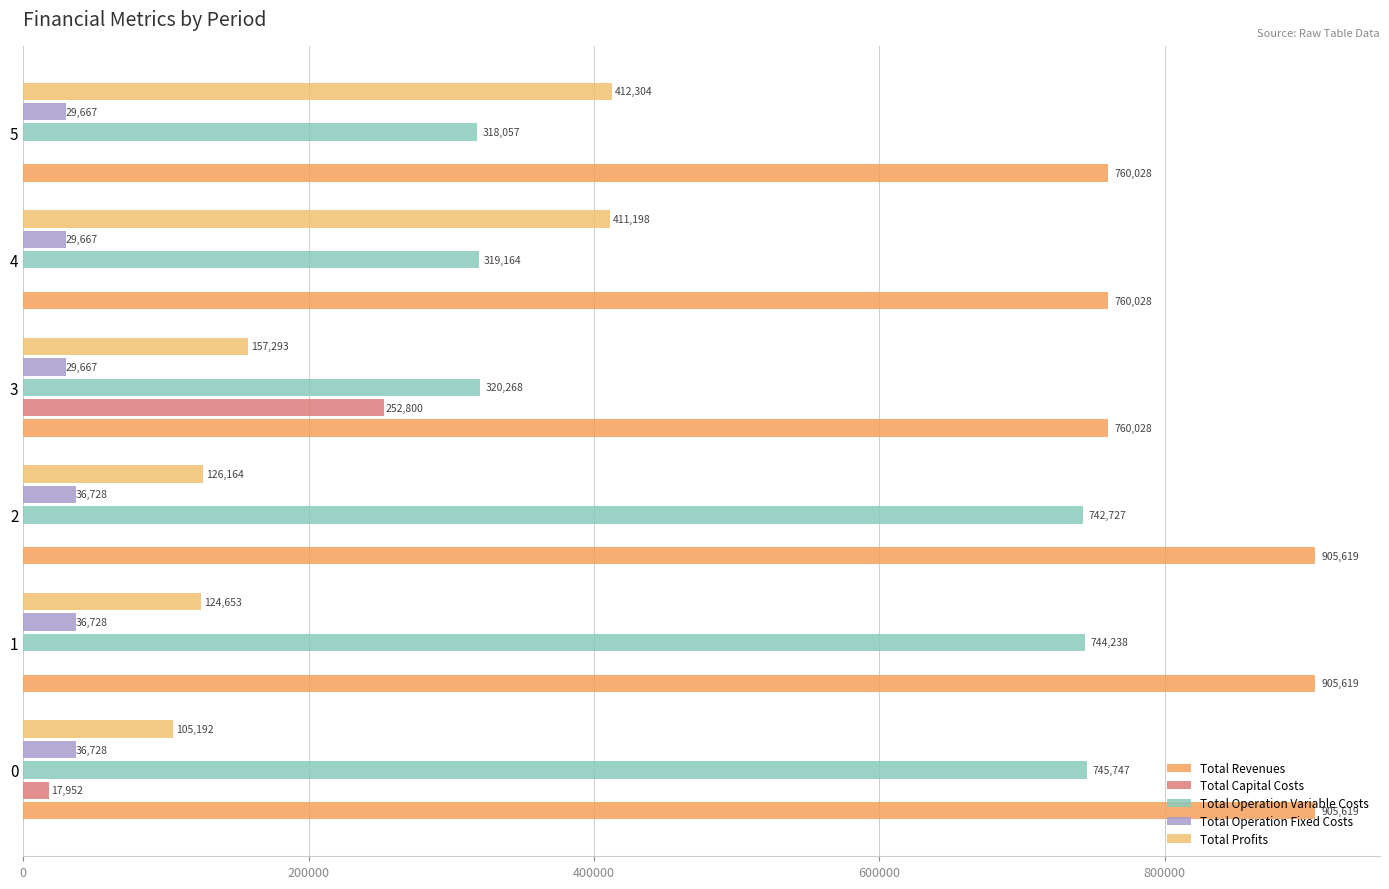

How many positive values does the Total Capital Costs series have?

2